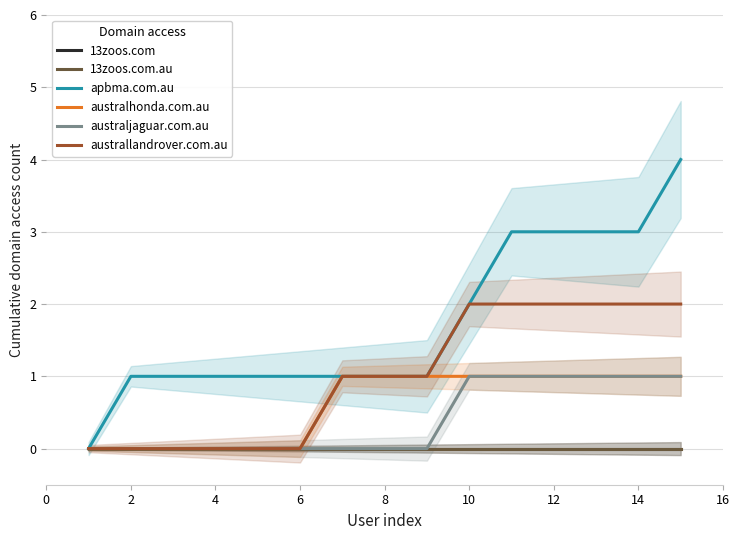

The 13zoos.com.au series shows 0 at 10. True or false?

True